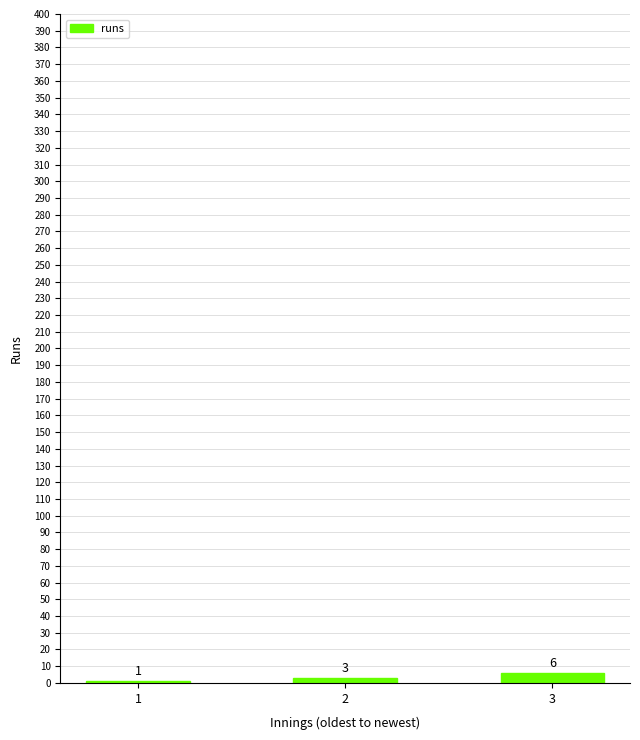

Read the value at 3.

6